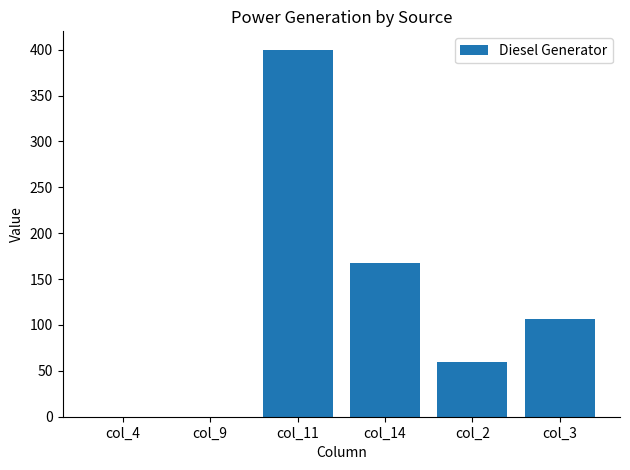

Reading right to left, extract all data points from this chart.

106	60	167	400	0	0